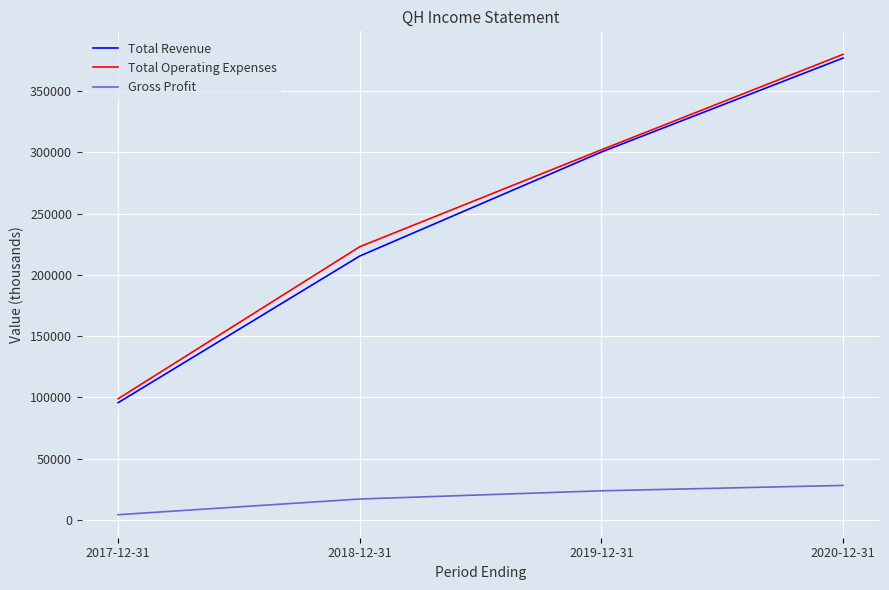

The value of Total Revenue at 2019-12-31 is 300200. True or false?

True